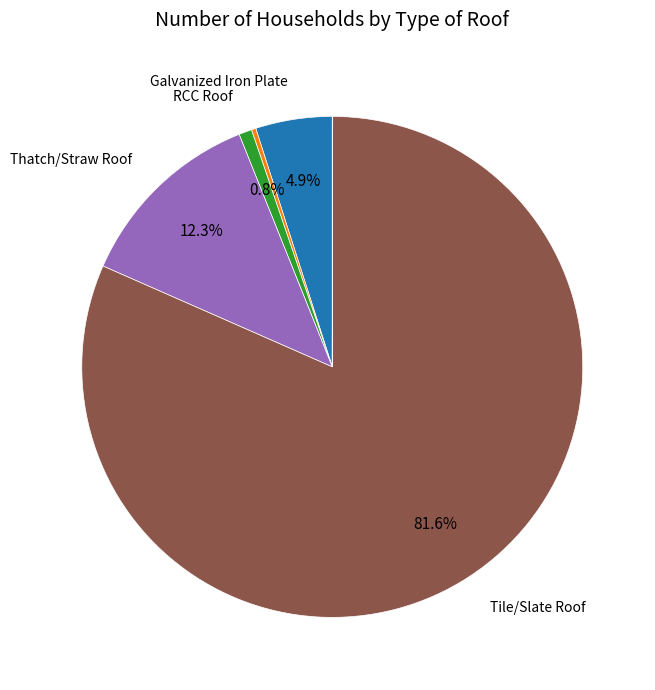

Does any single category account for the majority?

Yes